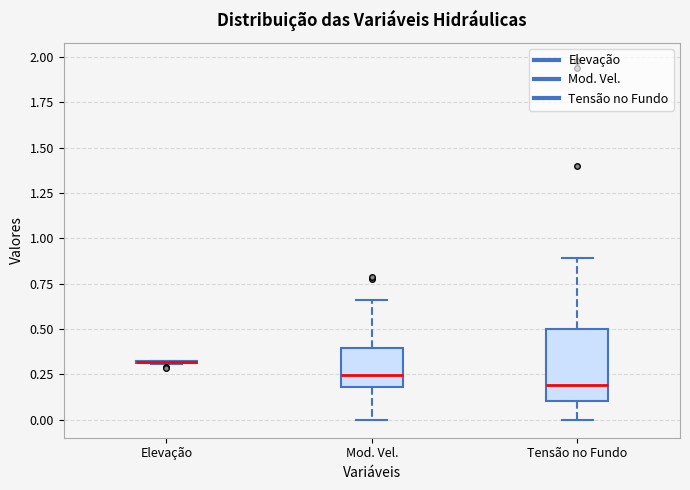

Comparing the boxes themselves (not the whiskers), which one is the tallest?

Tensão no Fundo